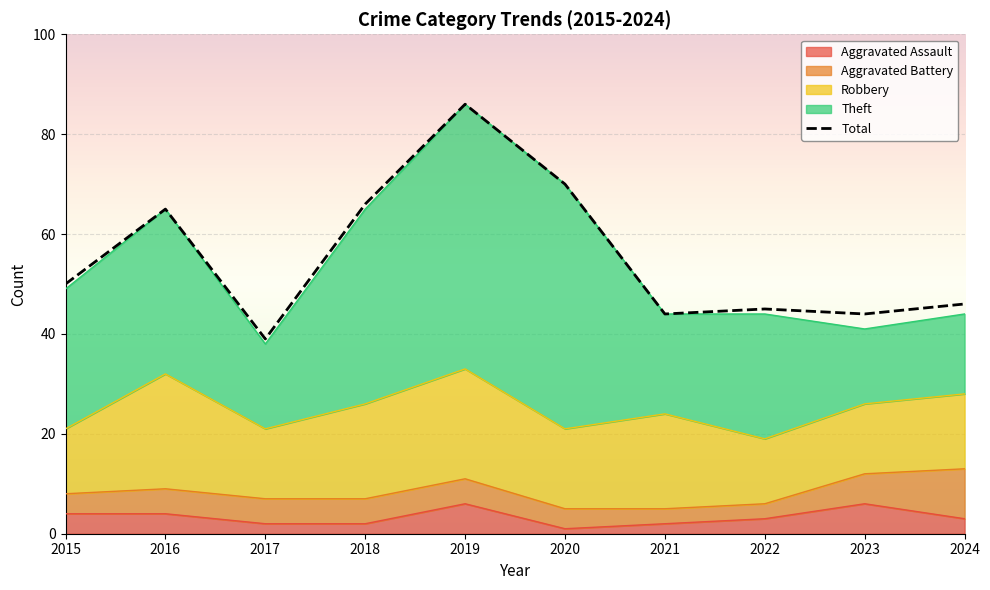

Which series has the largest range (max minus min)?

Total